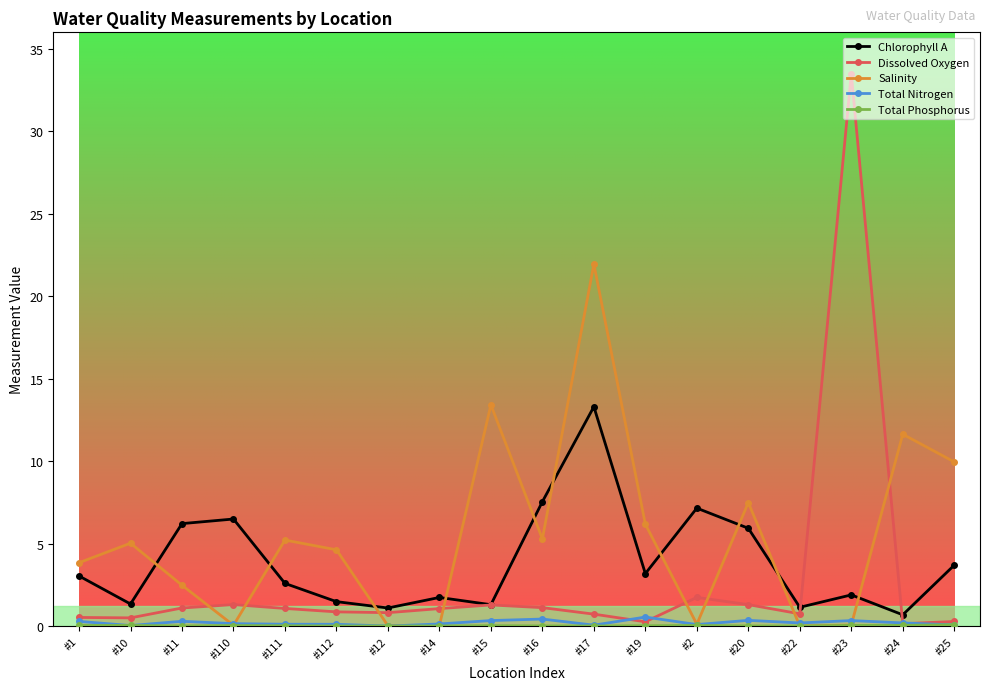

True or false: Salinity has a value of 21.9 at #17.

True